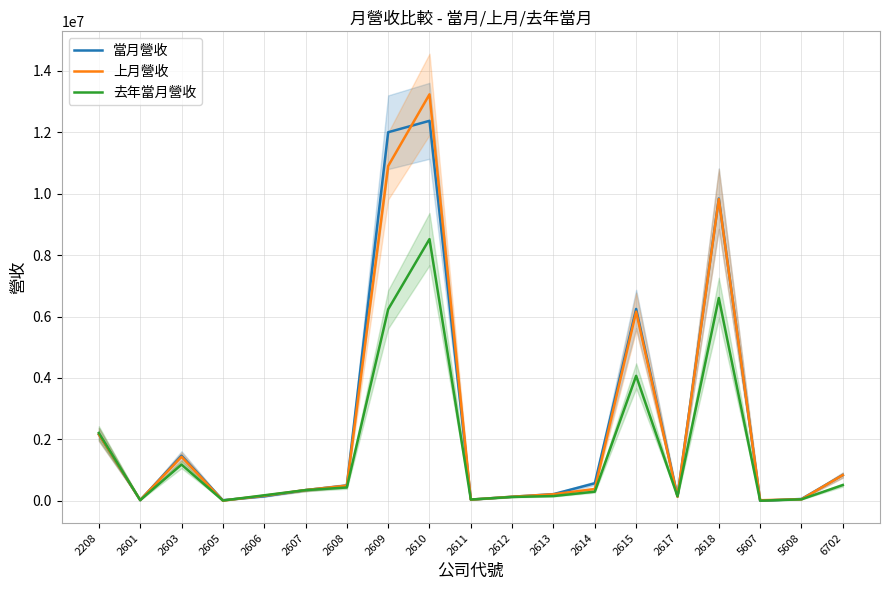

What is the value of the 上月營收 point at the 9th from the left?

13238515